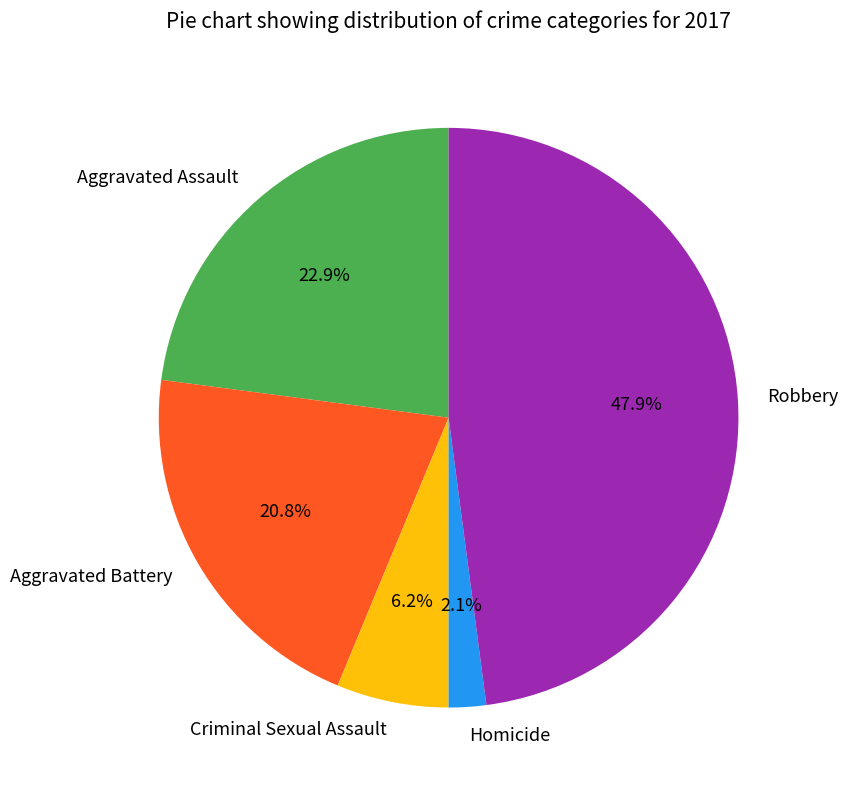

What portion of the pie excludes Aggravated Battery?

79.2%